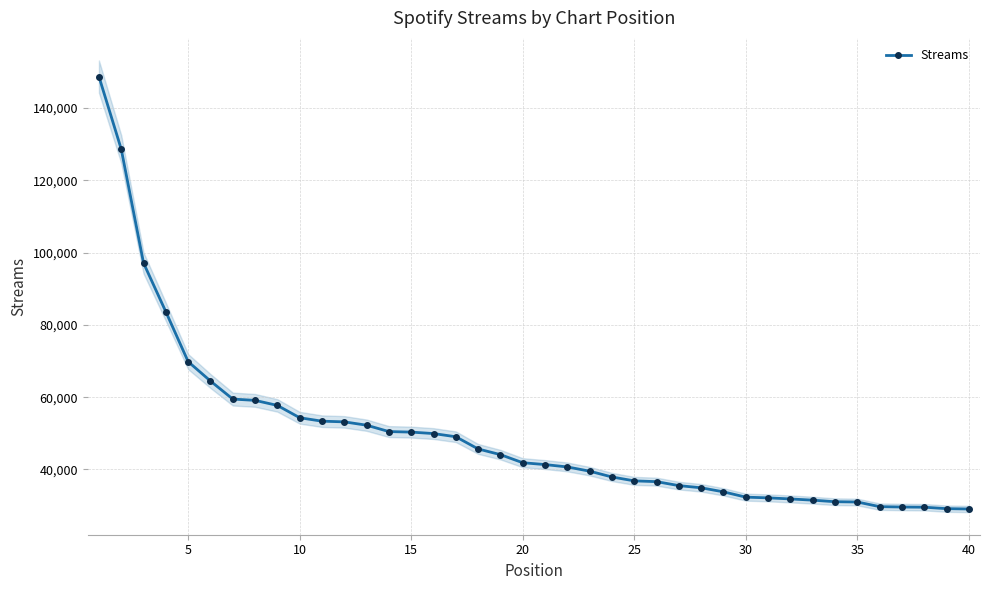

Which category has the lowest value across all series?

40